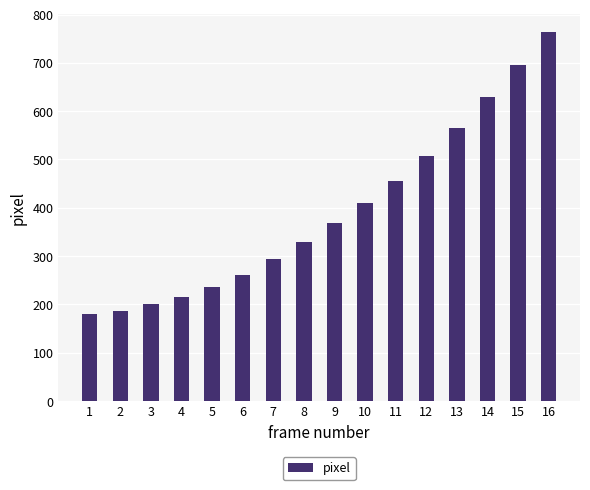

Does the chart contain stacked bars?

No